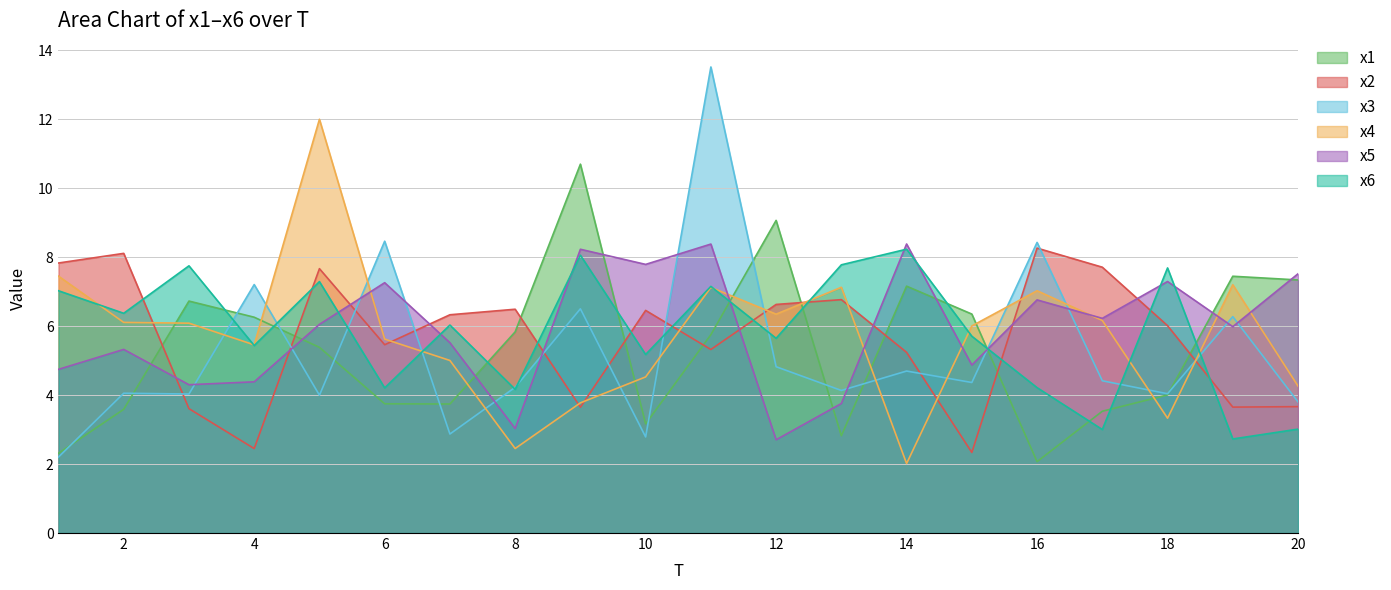

What is the average value of the x4 series?

5.8